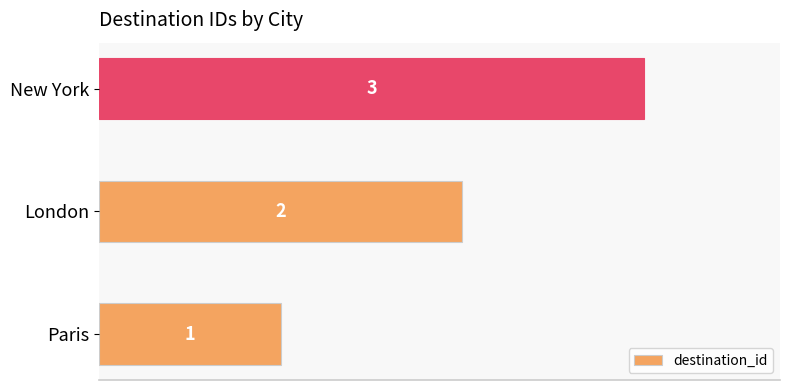

What is the smallest value displayed?

1